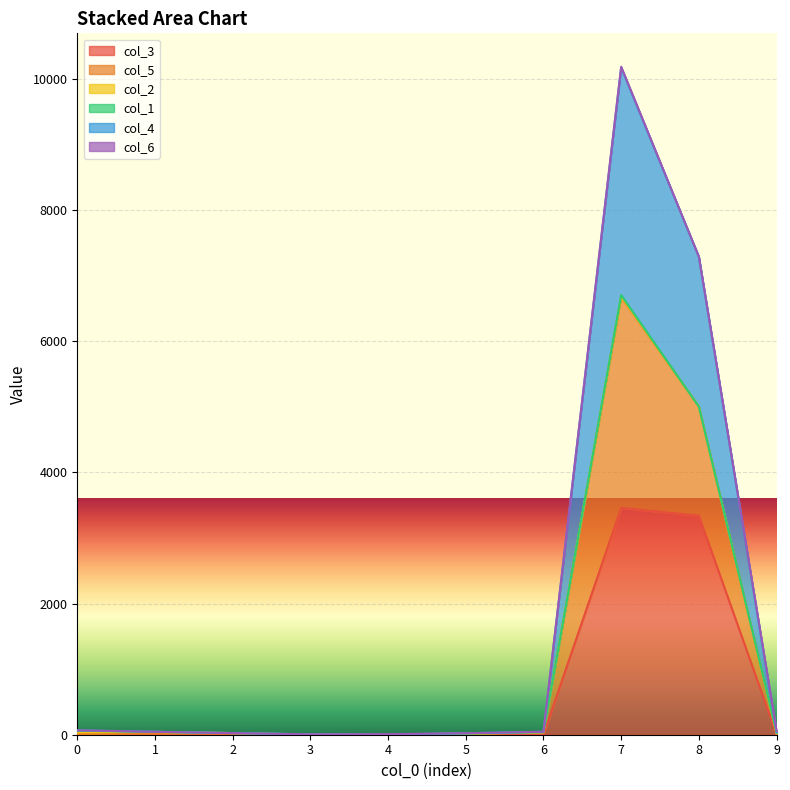

The col_4 series shows 38 at 0. True or false?

False